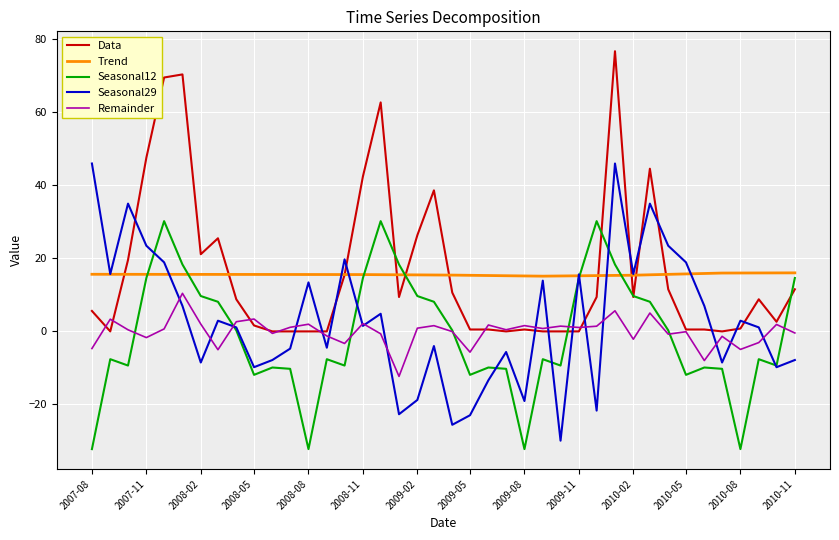

What is the minimum value for Seasonal29?

-29.9